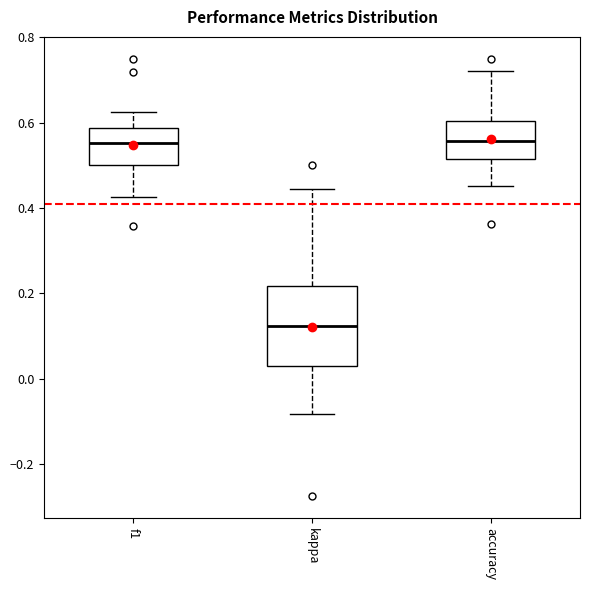

Reading left to right, transcribe this box plot: for each box, give where its median line is, the range the box spans, and where its two whiskers end, as read against the y-axis. The values are not printed on the chart, so give them approximately, as read against the axis.

f1: median 0.56, box 0.50 to 0.58, whiskers 0.42 to 0.62
kappa: median 0.12, box 0.02 to 0.22, whiskers -0.08 to 0.44
accuracy: median 0.56, box 0.52 to 0.60, whiskers 0.46 to 0.72